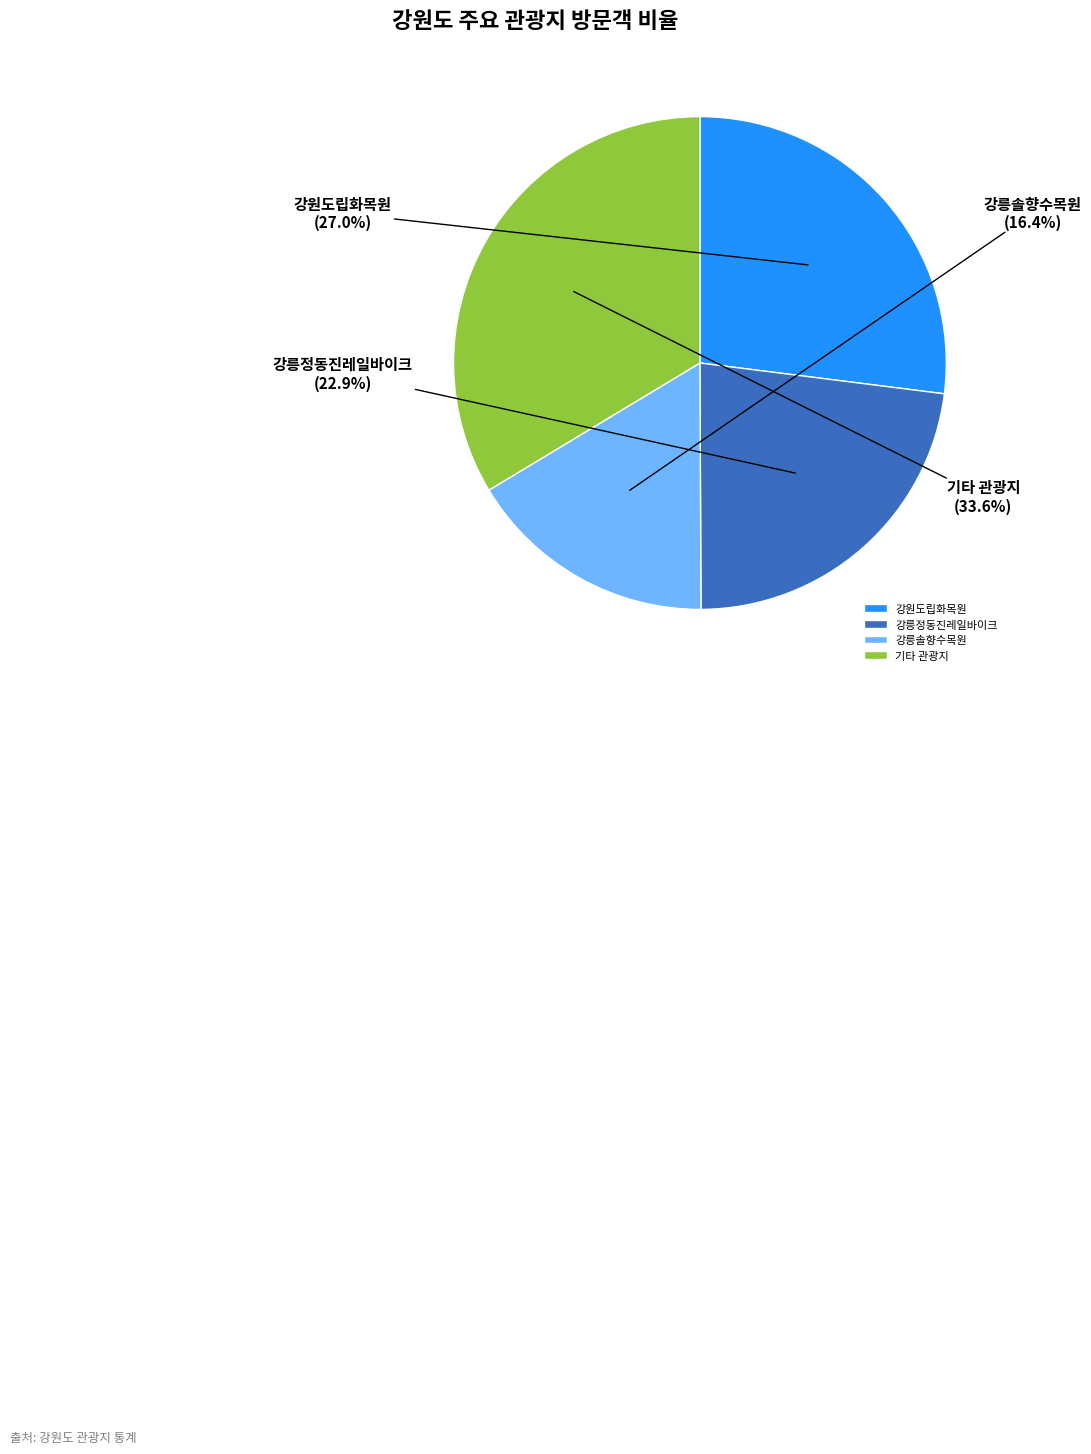

Between 기타 관광지 and 강릉정동진레일바이크, which is larger?

기타 관광지